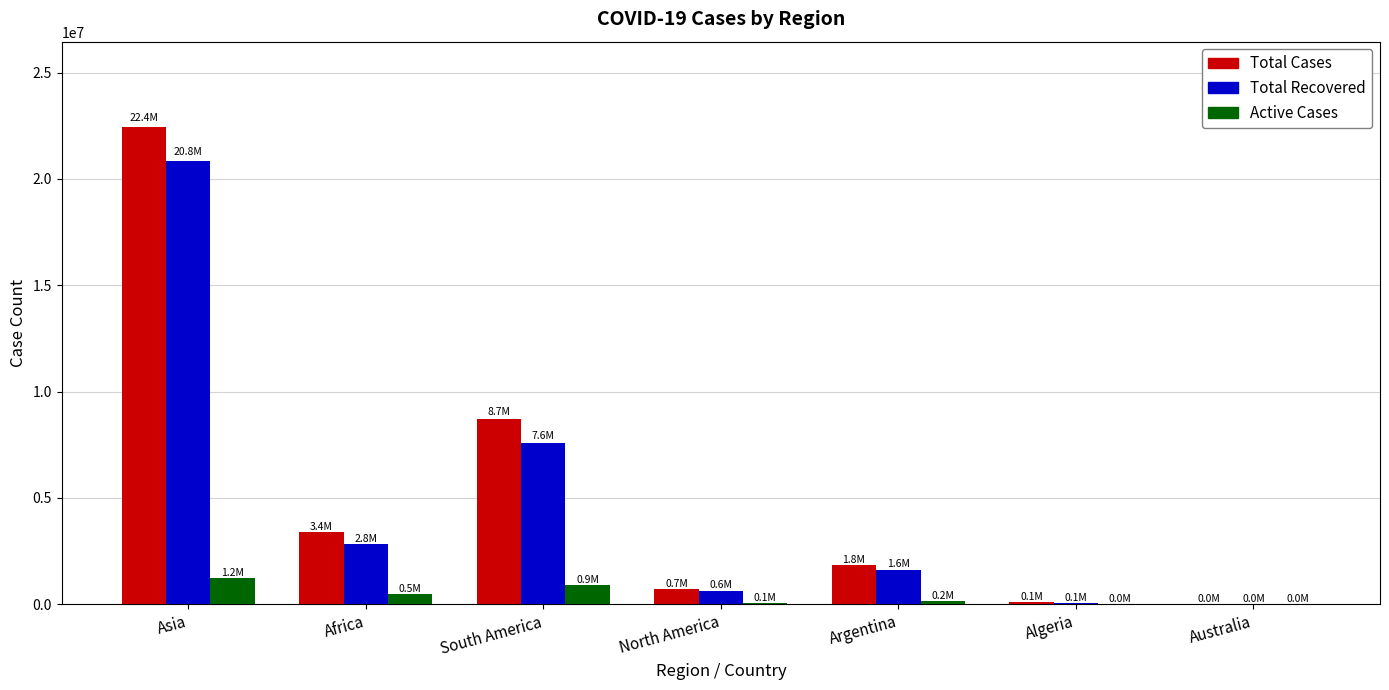

What is the sum of all Total Recovered values?

33611544